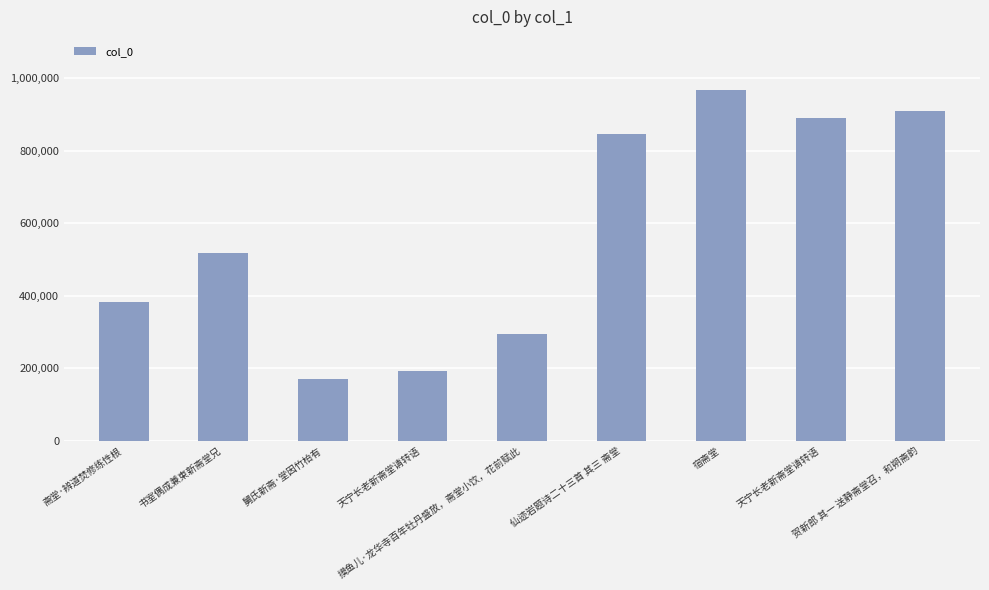

Does the chart contain any negative values?

No